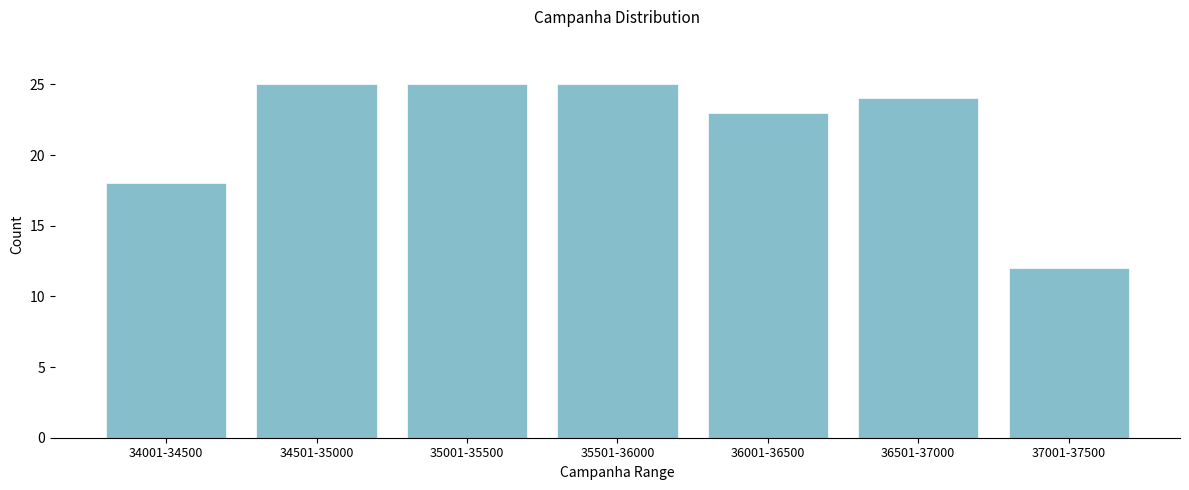

Reading right to left, transcribe all the data shown in this chart.

12	24	23	25	25	25	18